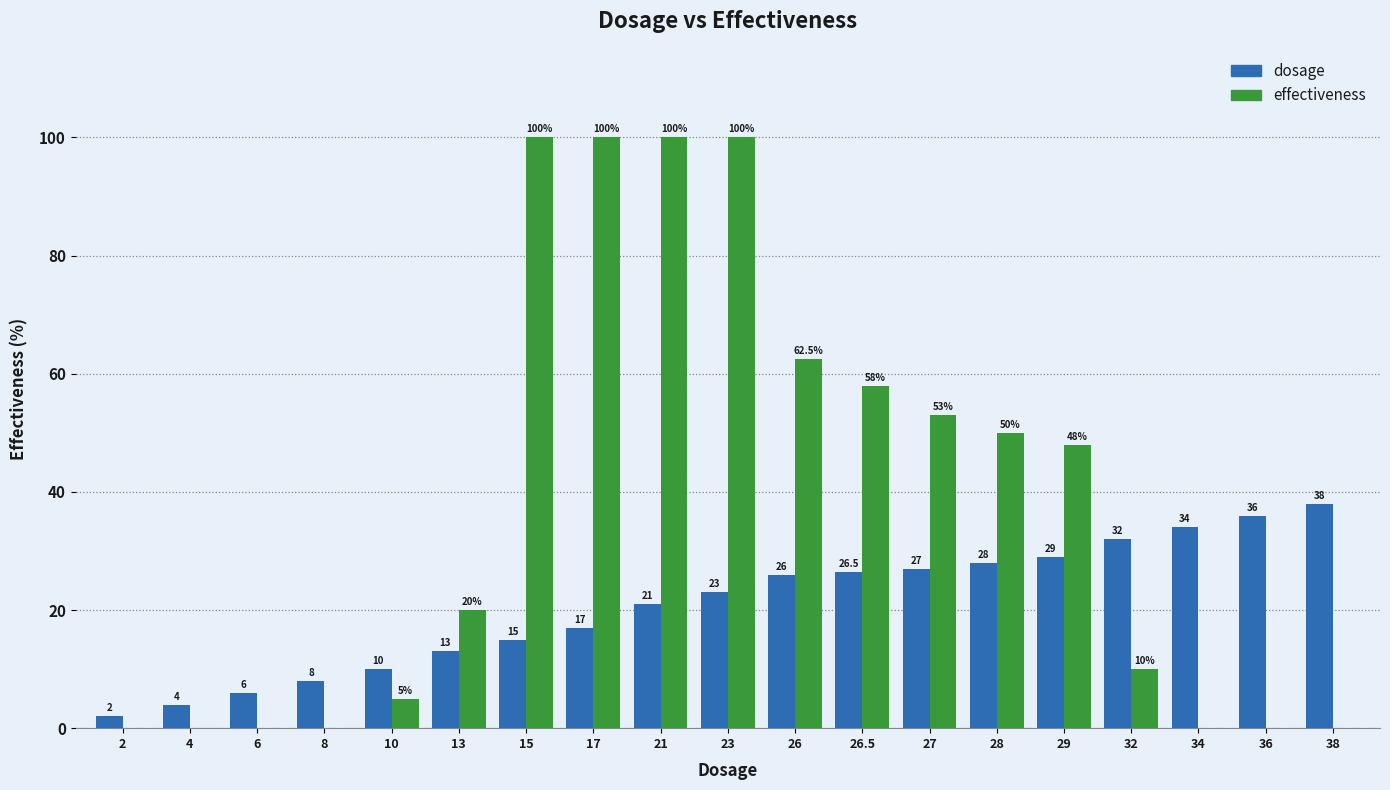

Reading right to left, list all the values displayed in this chart.

dosage: 38=38.0	36=36.0	34=34.0	32=32.0	29=29.0	28=28.0	27=27.0	26.5=26.5	26=26.0	23=23.0	21=21.0	17=17.0	15=15.0	13=13.0	10=10.0	8=8.0	6=6.0	4=4.0	2=2.0
effectiveness: 38=0.0	36=0.0	34=0.0	32=10.0	29=48.0	28=50.0	27=53.0	26.5=58.0	26=62.5	23=100.0	21=100.0	17=100.0	15=100.0	13=20.0	10=5.0	8=0.0	6=0.0	4=0.0	2=0.0